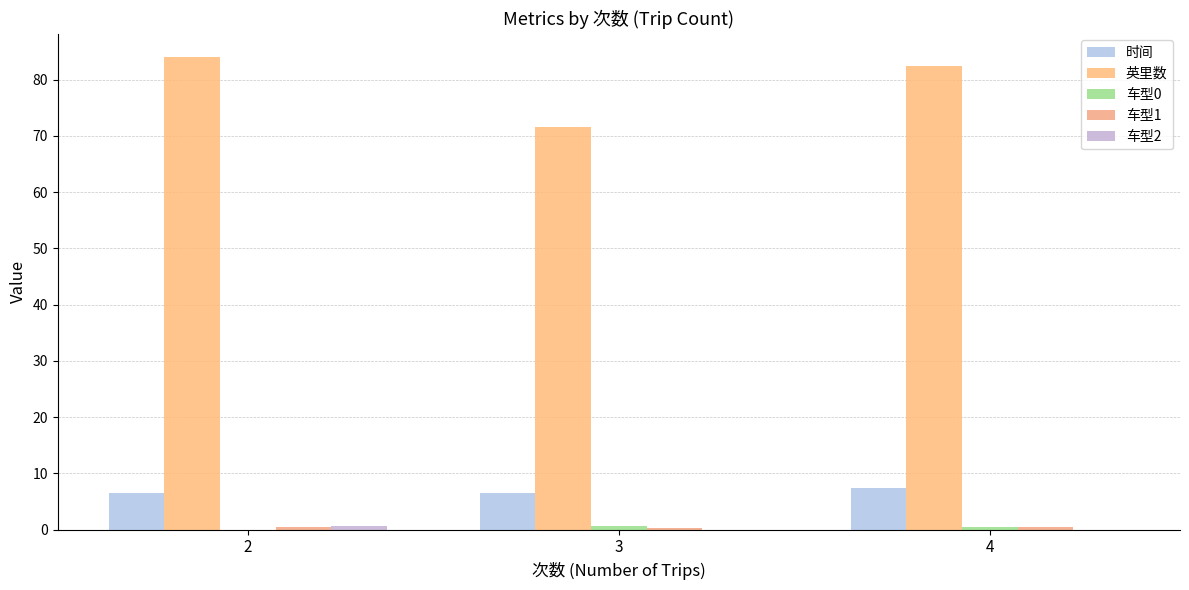

Rank the series by their maximum value, from lowest to highest.

车型1, 车型2, 车型0, 时间, 英里数